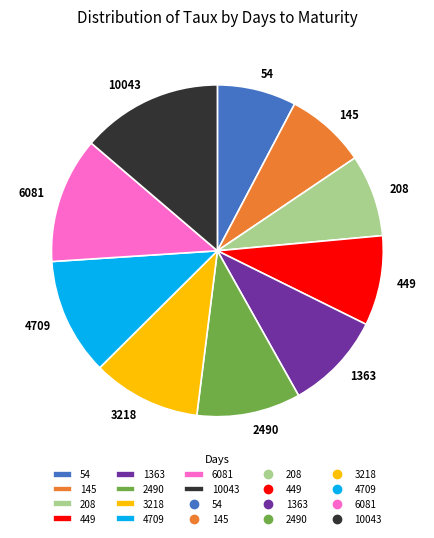

Does 10043 account for over 50% of the chart?

No